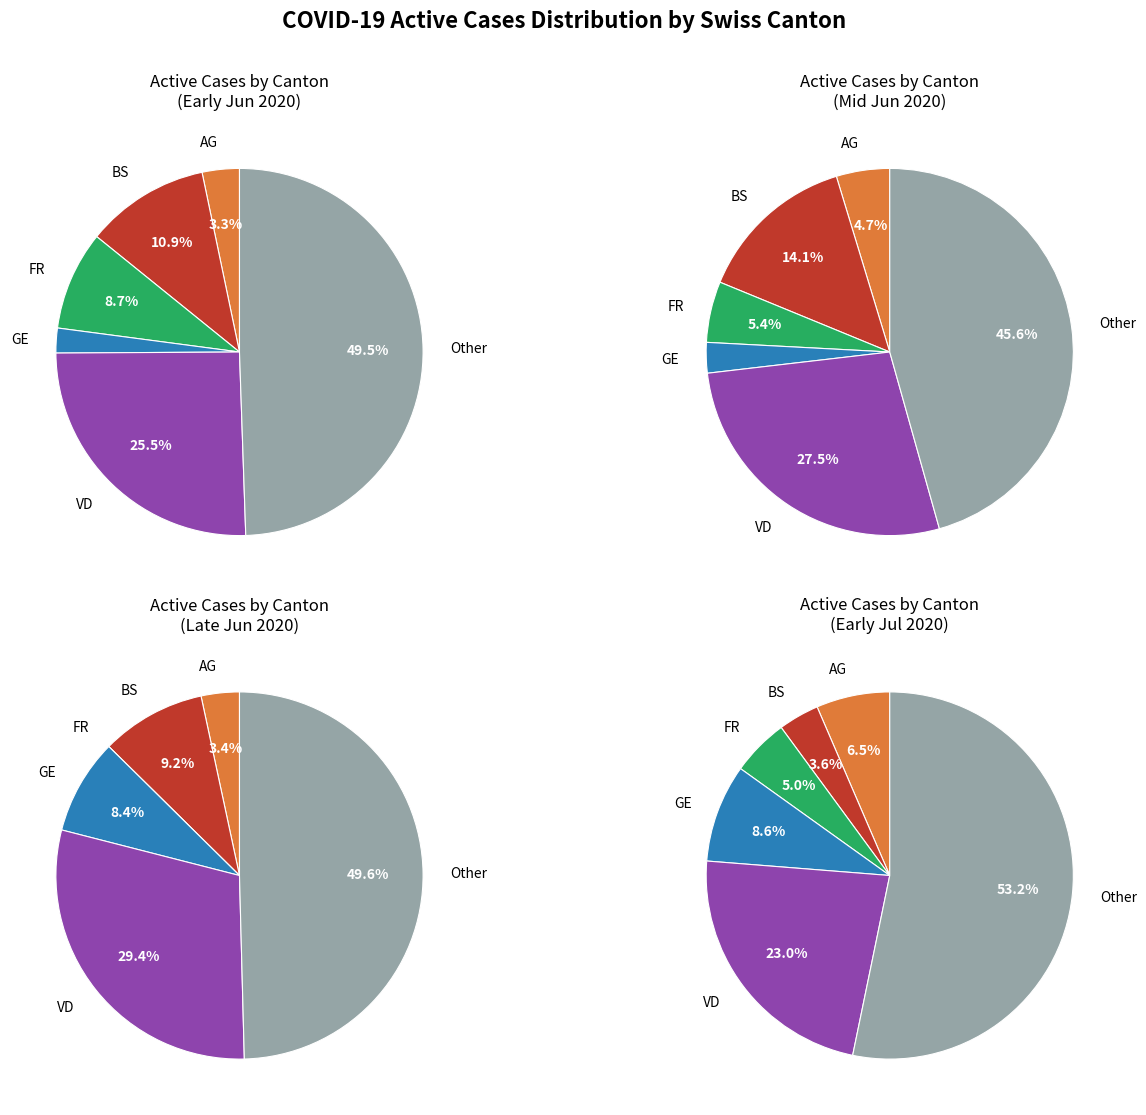

What percentage is the 7 slice, to the nearest percent?

4%